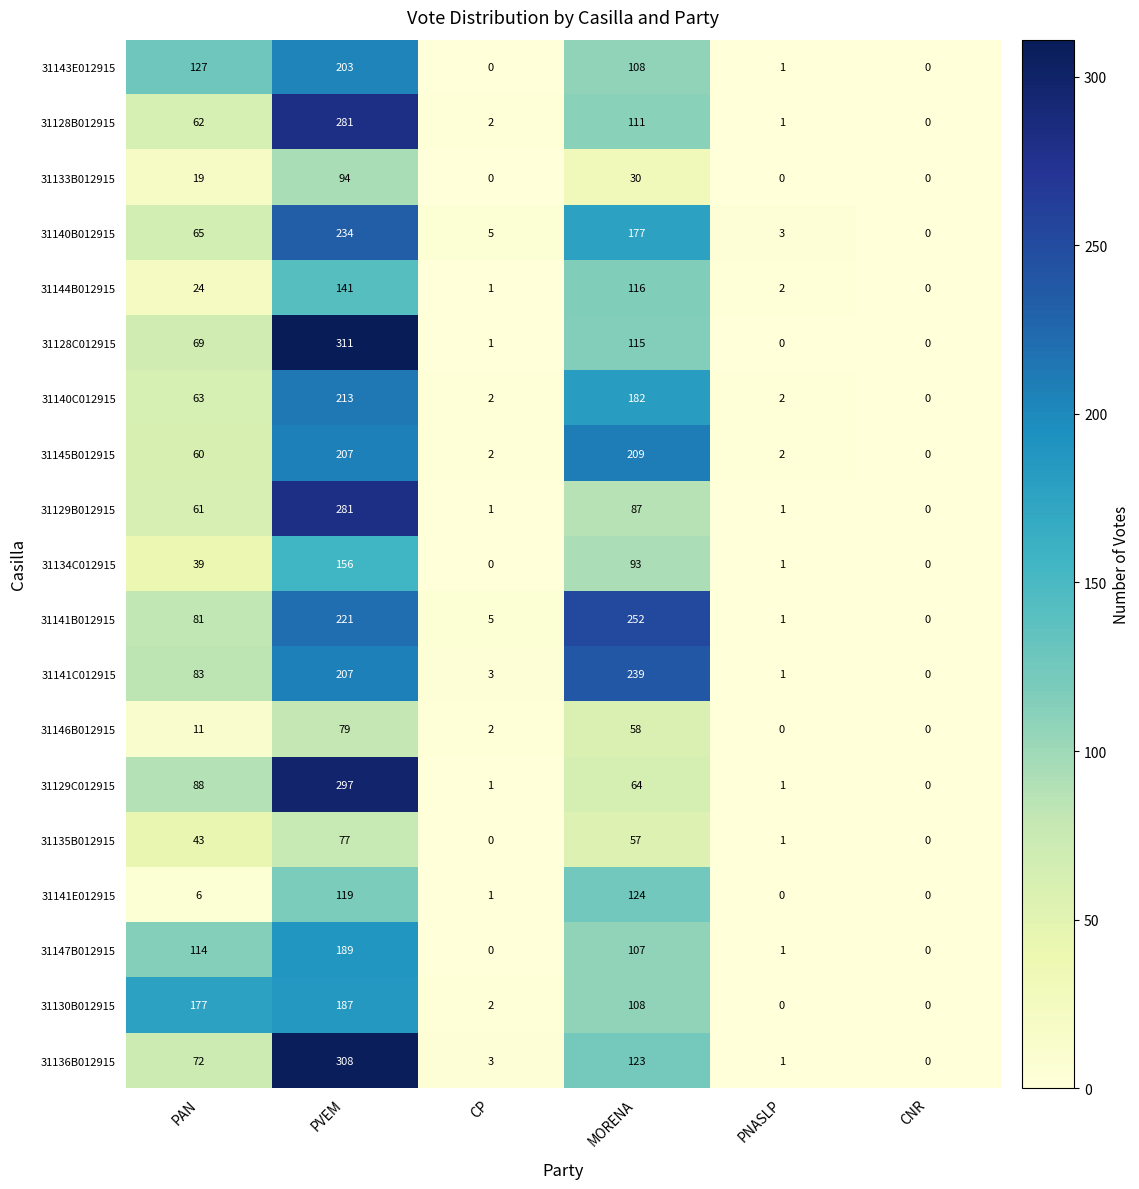

At which category is the sum across all series the highest?

PVEM